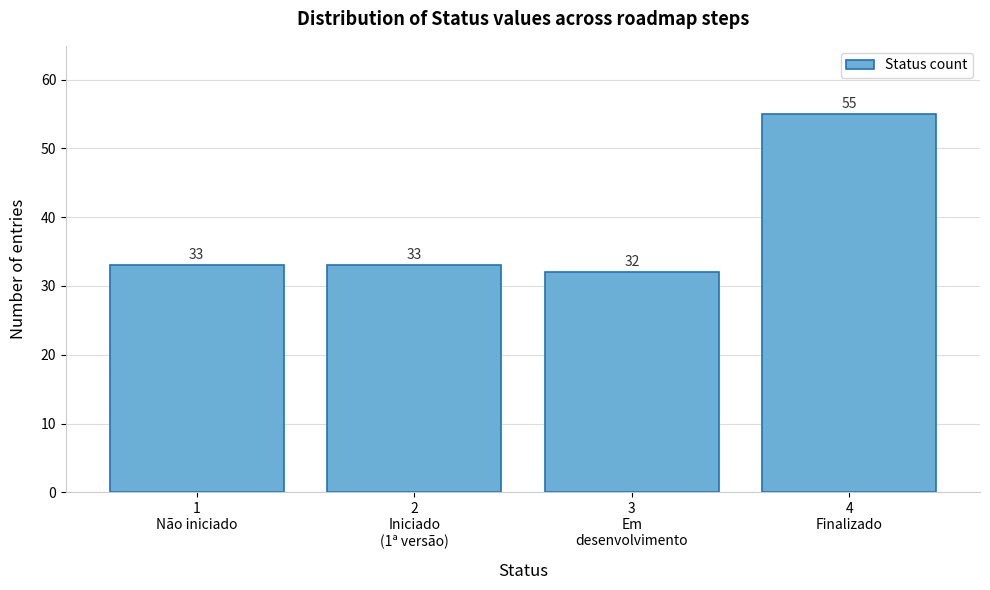

What is the average value?

38